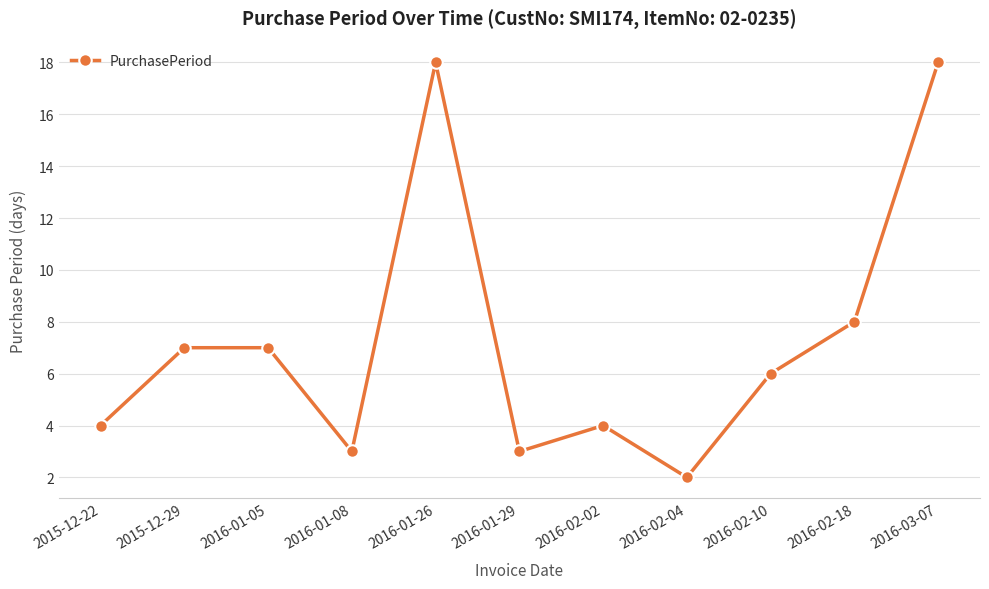

True or false: there are more than 1 points higher than both neighbors.

True